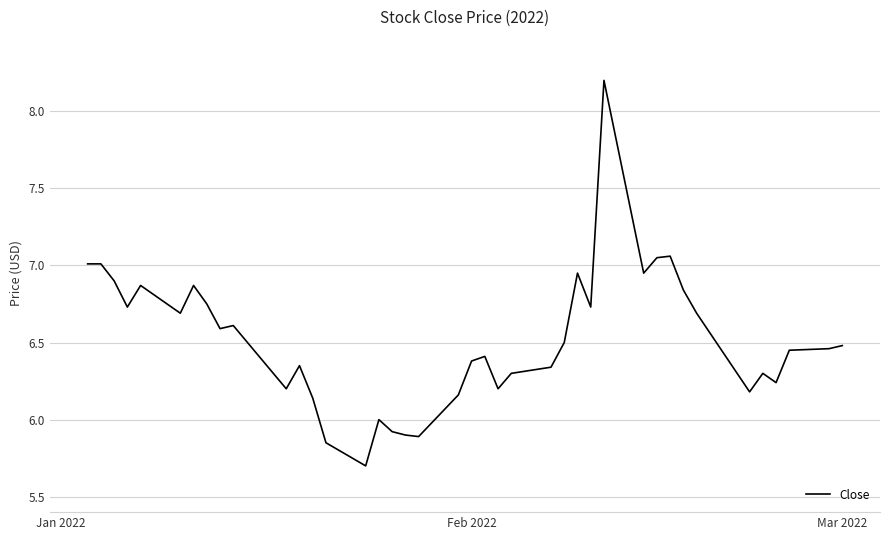

What is the minimum value shown in the chart?

5.7